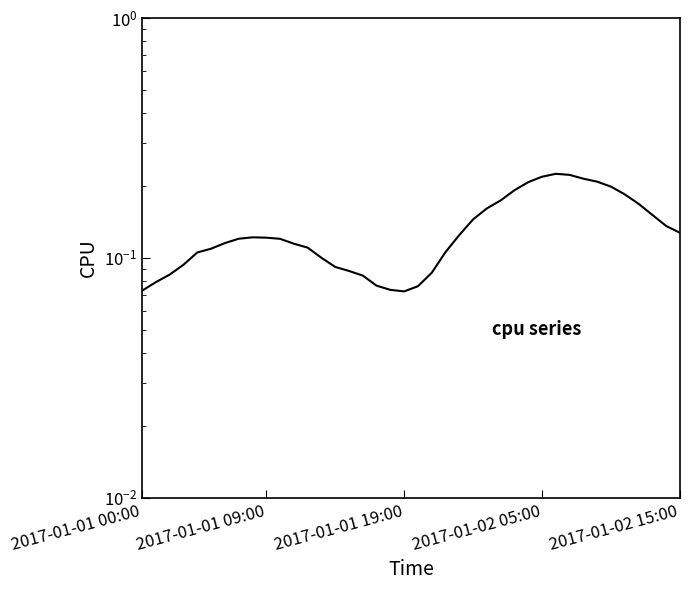

Between 37 and 27, which is larger?

27